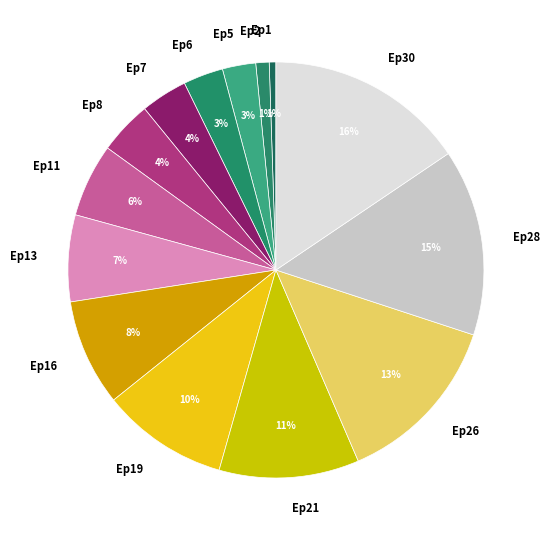

How many segments does this pie chart have?

14